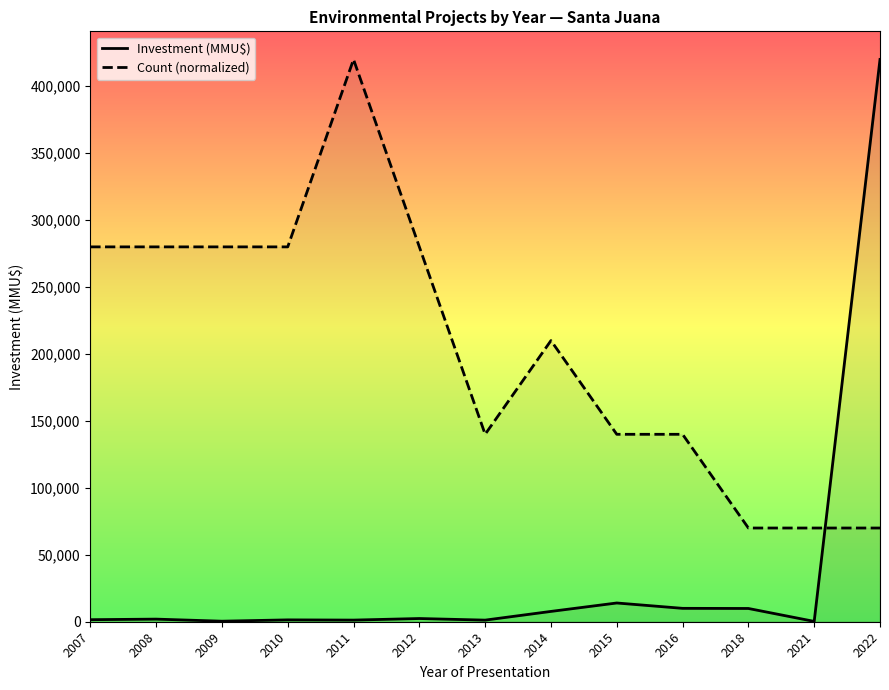

What is the sum of the Investment (MMU$) values at 2021 and 2012?

2646